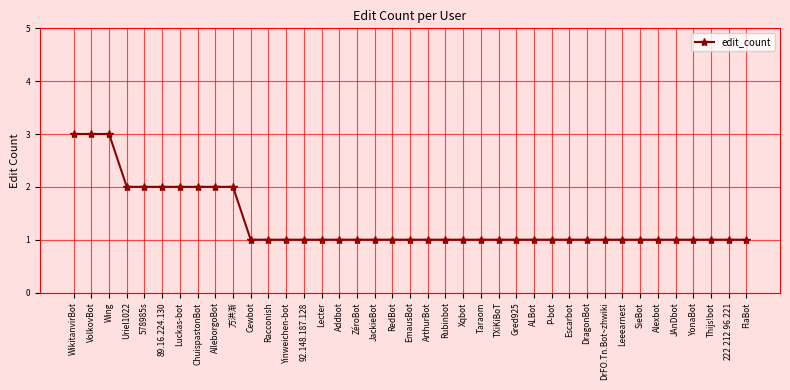

How many data points does each series have?

39